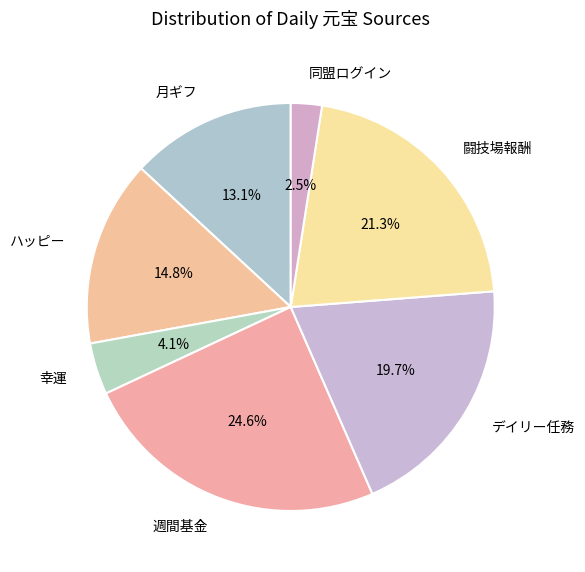

Is the sum of 週間基金 and 幸運 greater than half?

No